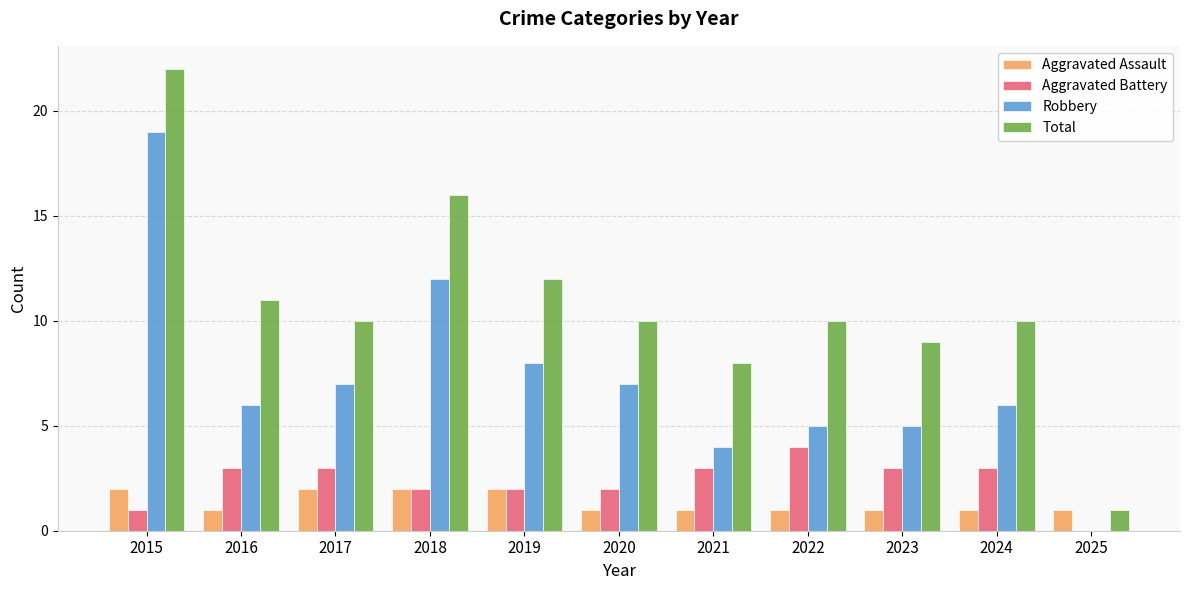

Which series has the largest range (max minus min)?

Total